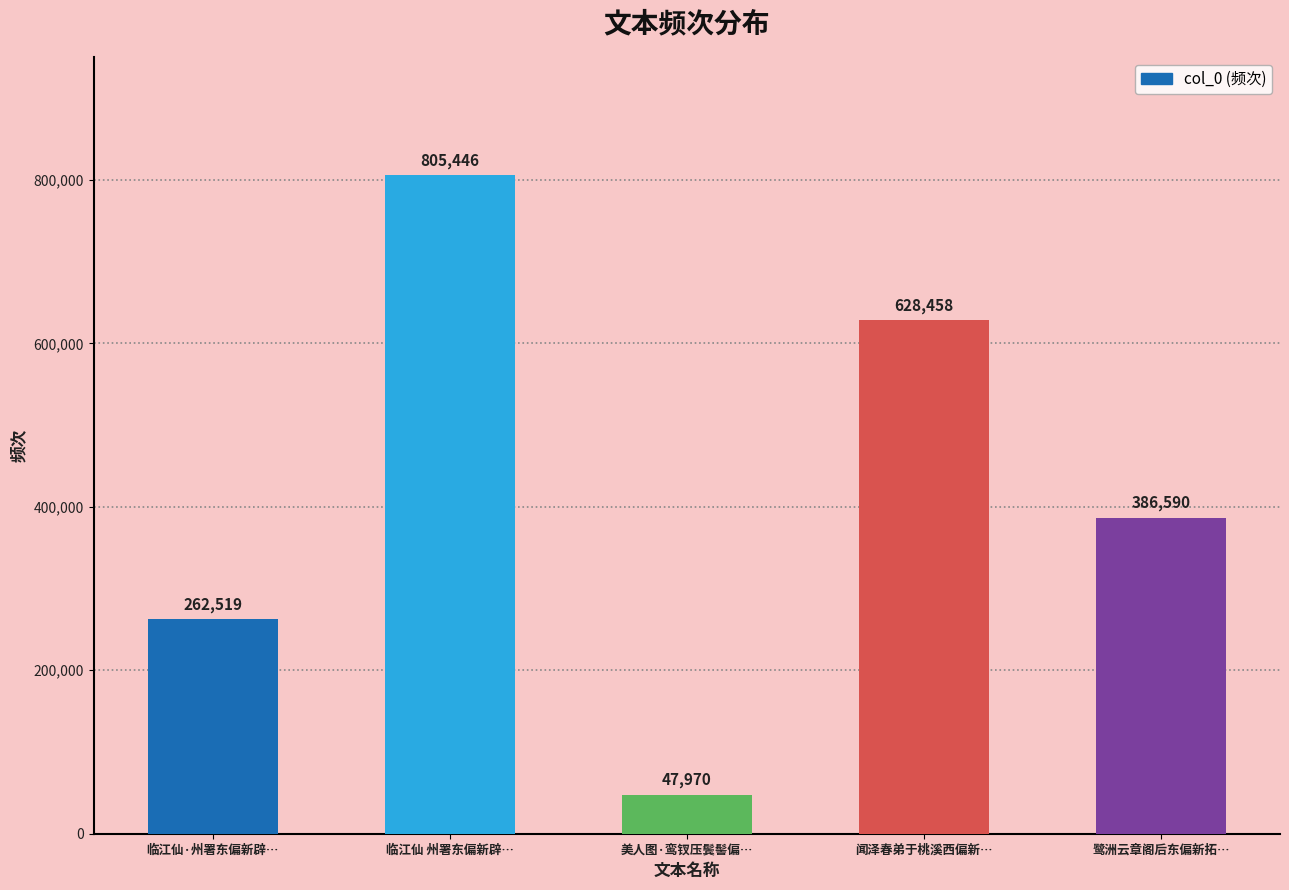

List the labels in order of value, smallest first.

美人图·鸾钗压鬓髻偏…, 临江仙·州署东偏新辟…, 鹭洲云章阁后东偏新拓…, 闻泽春弟于桃溪西偏新…, 临江仙 州署东偏新辟…